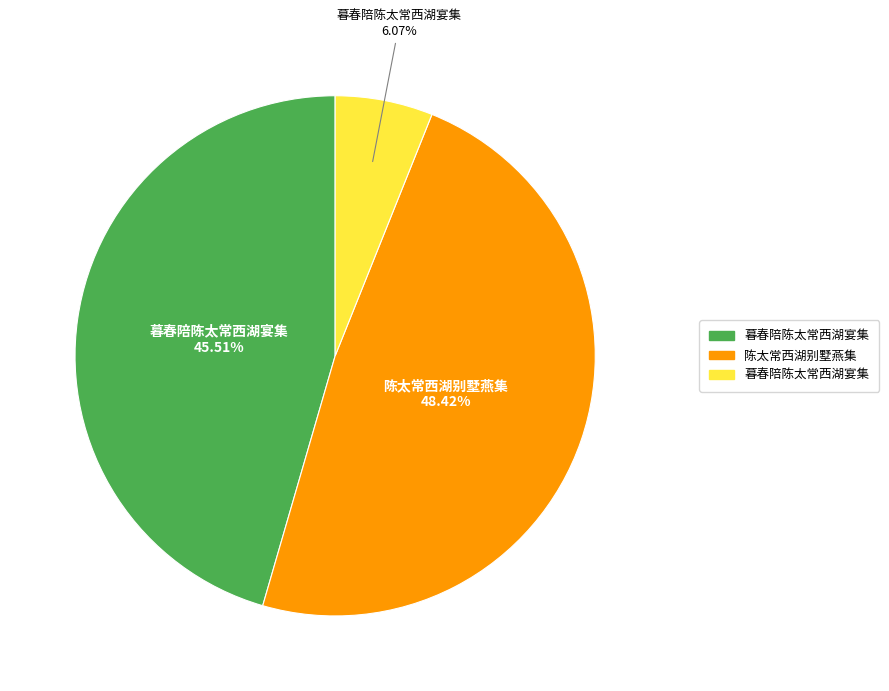

Is there a majority slice in this chart?

No